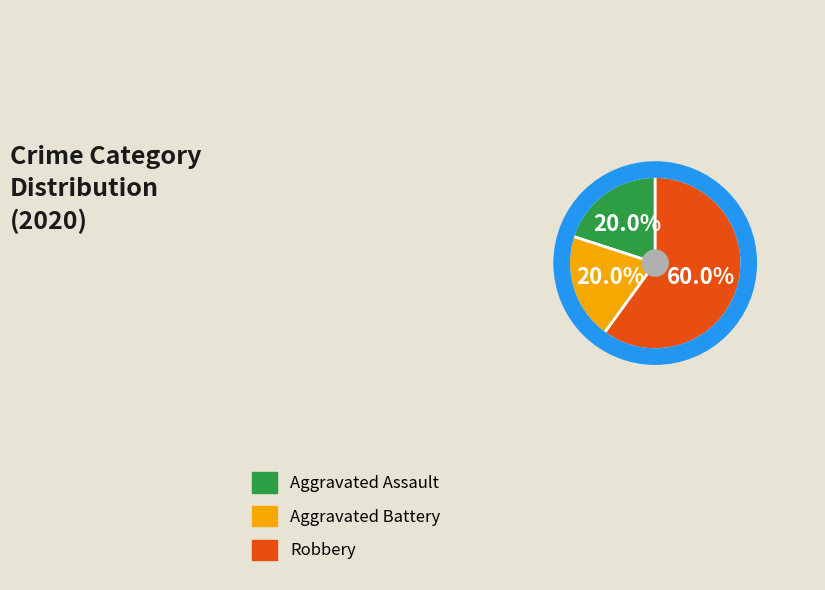

Does any single category account for the majority?

Yes